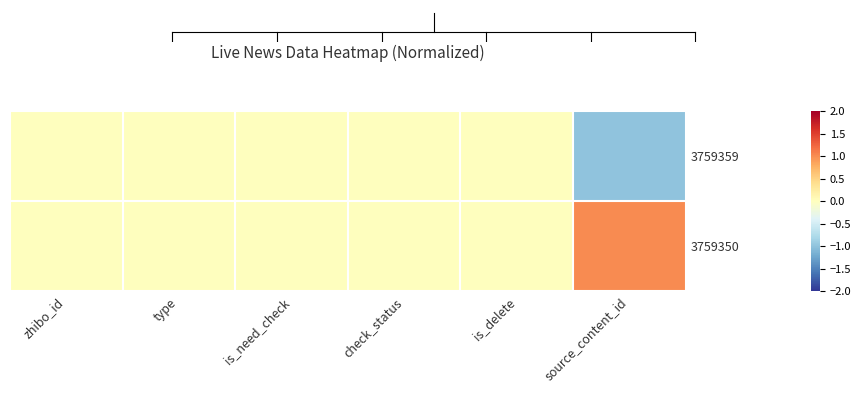

Reading left to right, transcribe all the data shown in this chart.

3759359: zhibo_id=0	type=0	is_need_check=0	check_status=0	is_delete=0	source_content_id=-1
3759350: zhibo_id=0	type=0	is_need_check=0	check_status=0	is_delete=0	source_content_id=1